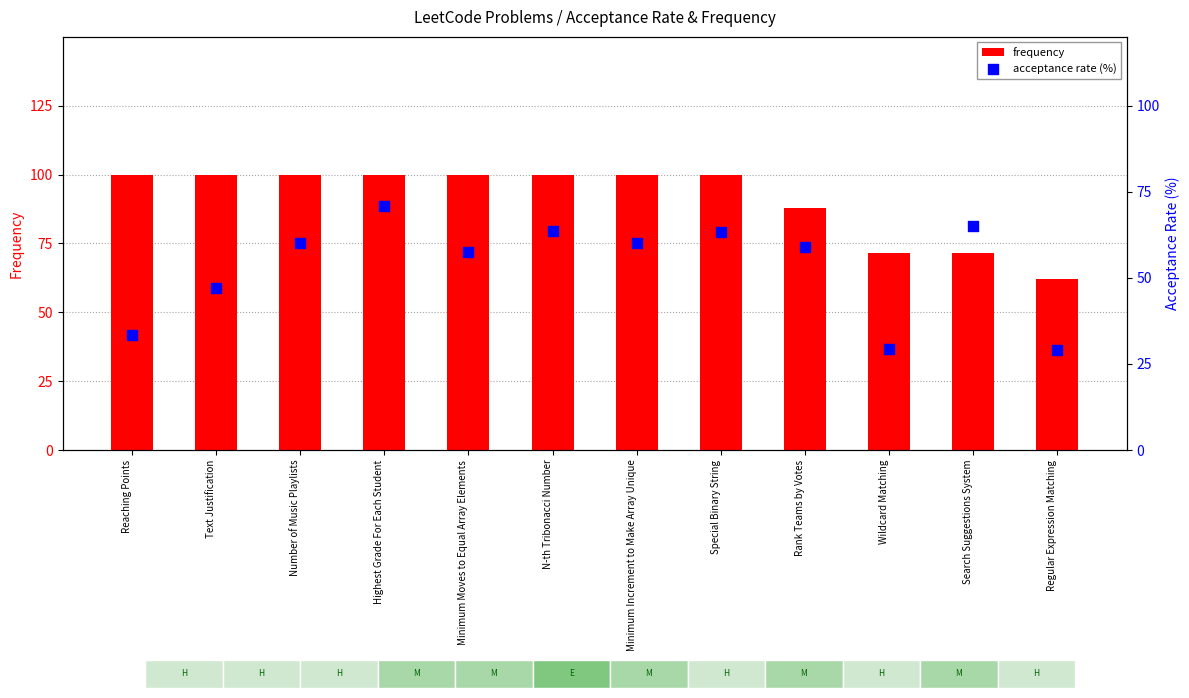

Which series reaches the maximum Y coordinate?

frequency